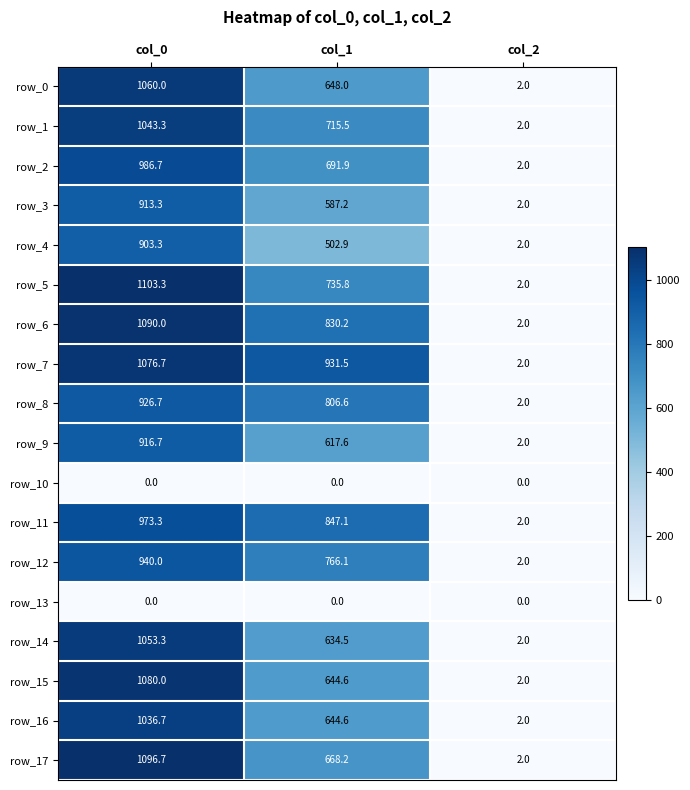

At how many categories does at least one series exceed 760?

2